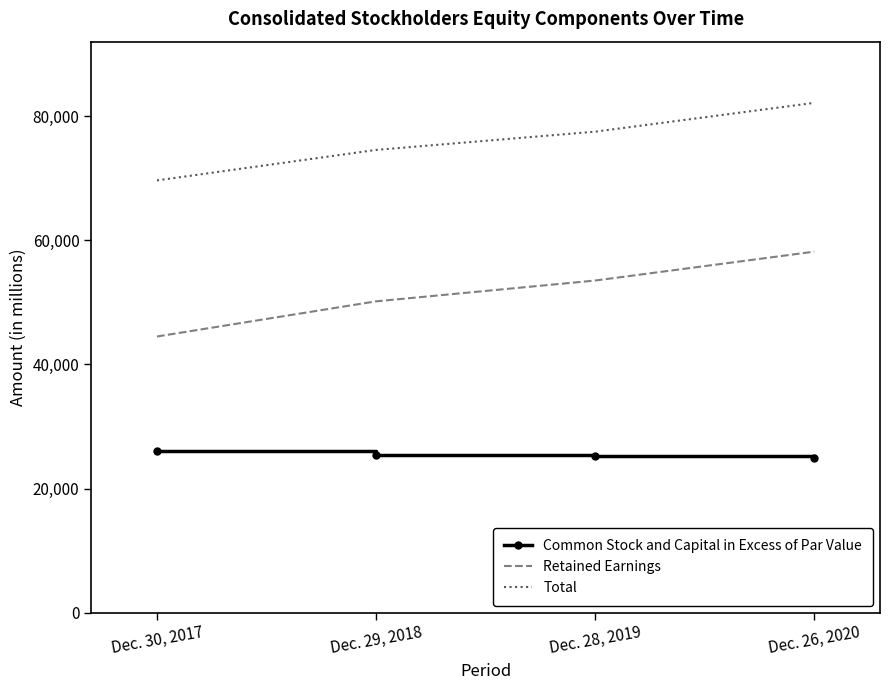

What position from the left is Dec. 26, 2020?

4